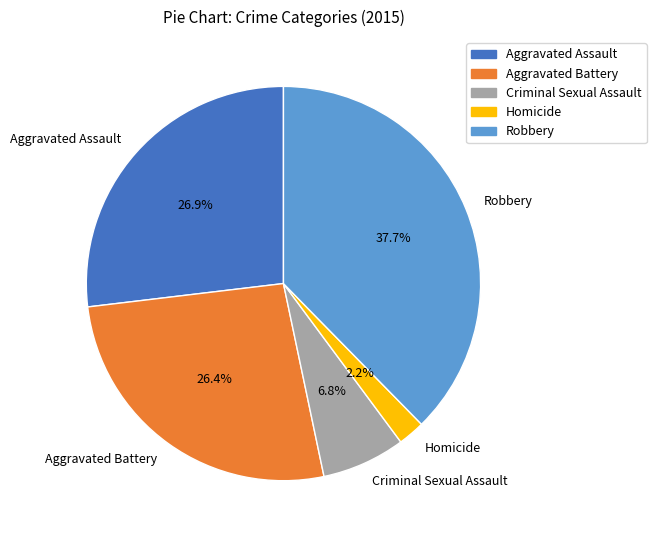

How many slices are in this pie chart?

5